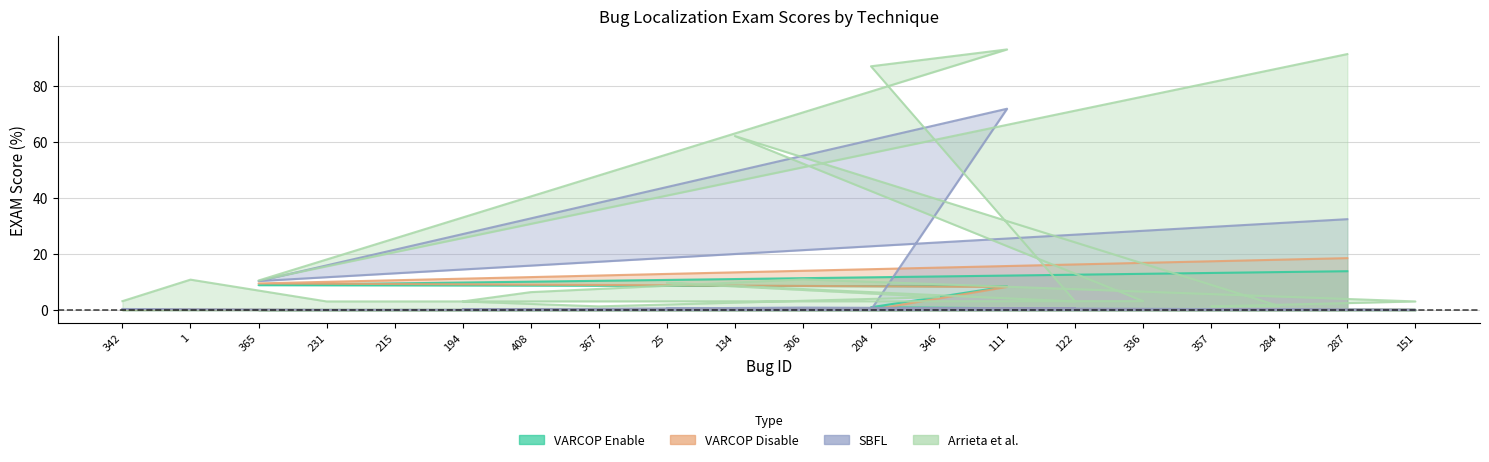

What is the value of the Arrieta et al.:EXAM point at the 16th from the left?

3.2